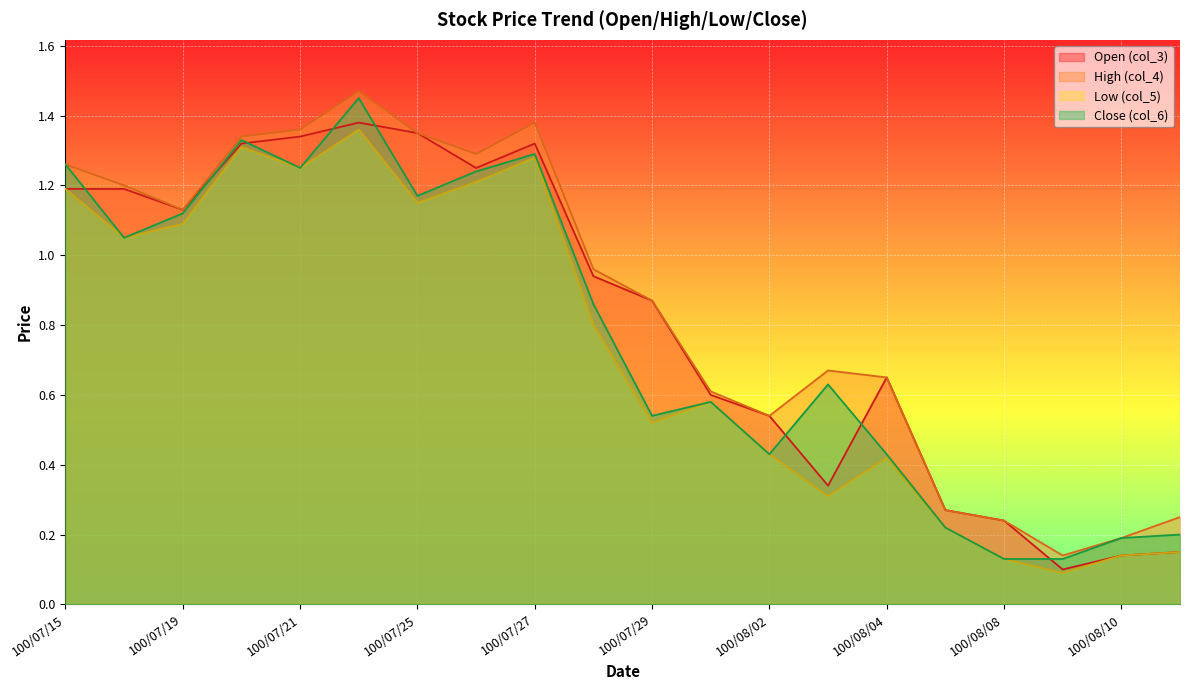

True or false: col_5 and col_6 intersect in this chart.

False